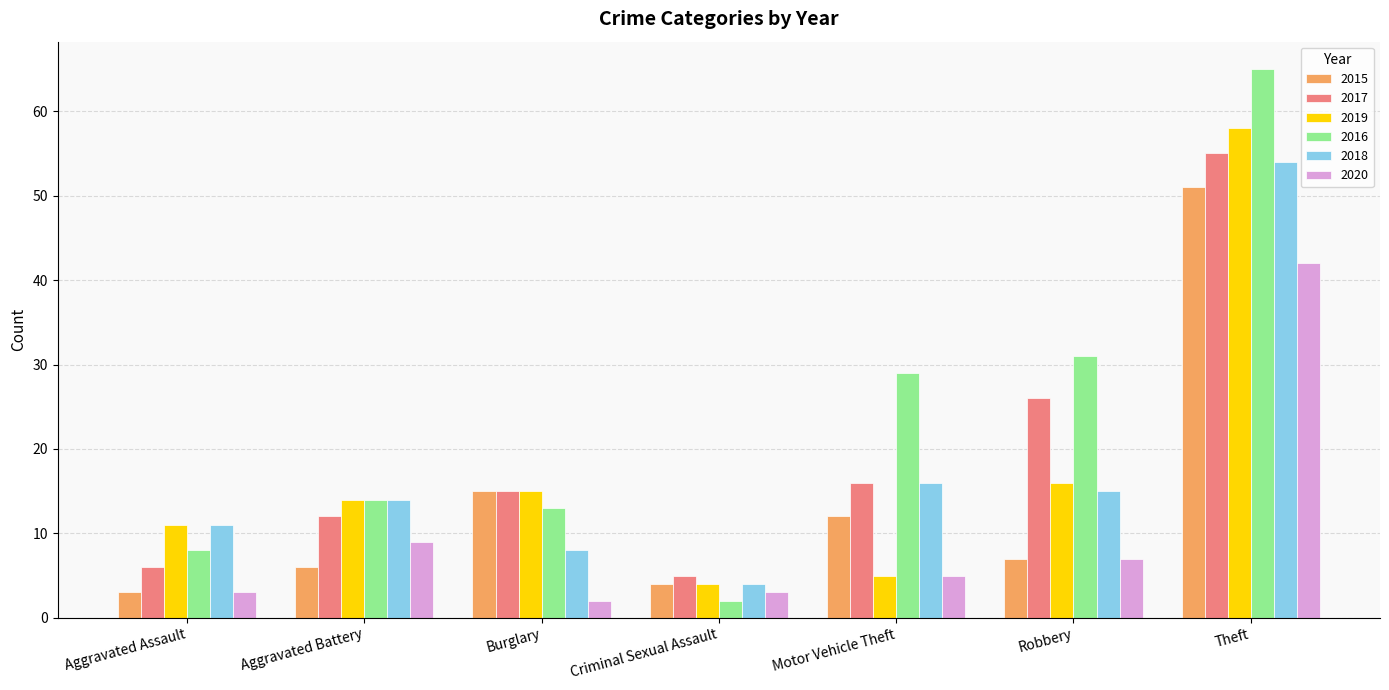

Is the value of 2017 at Aggravated Battery greater than the value of 2016 at Burglary?

No